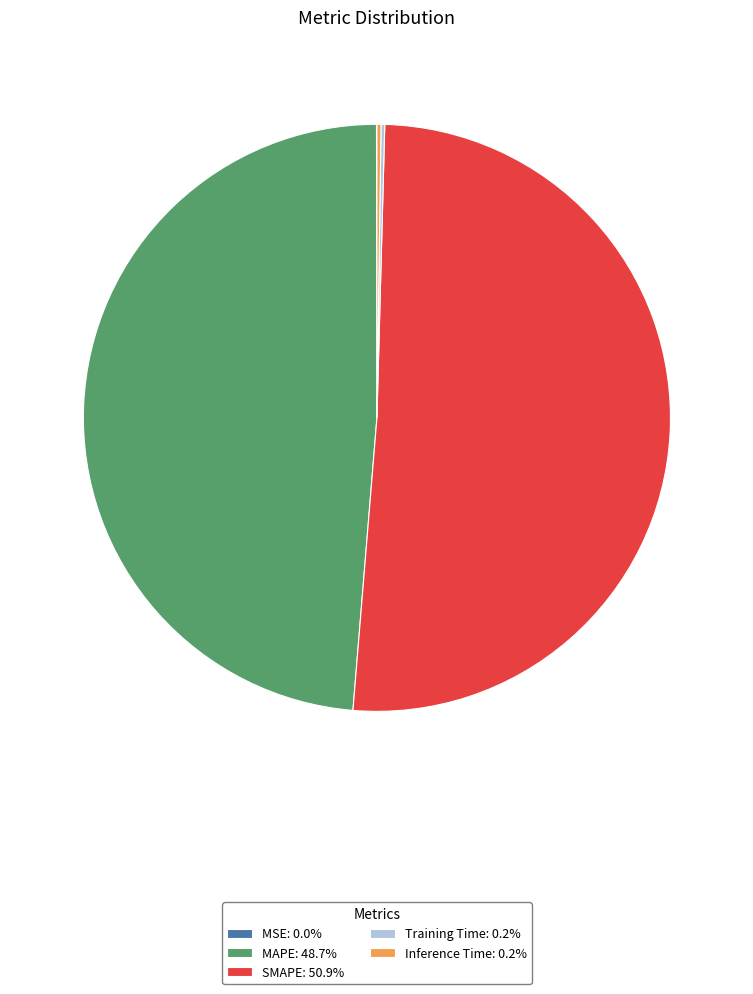

Is there a majority slice in this chart?

Yes